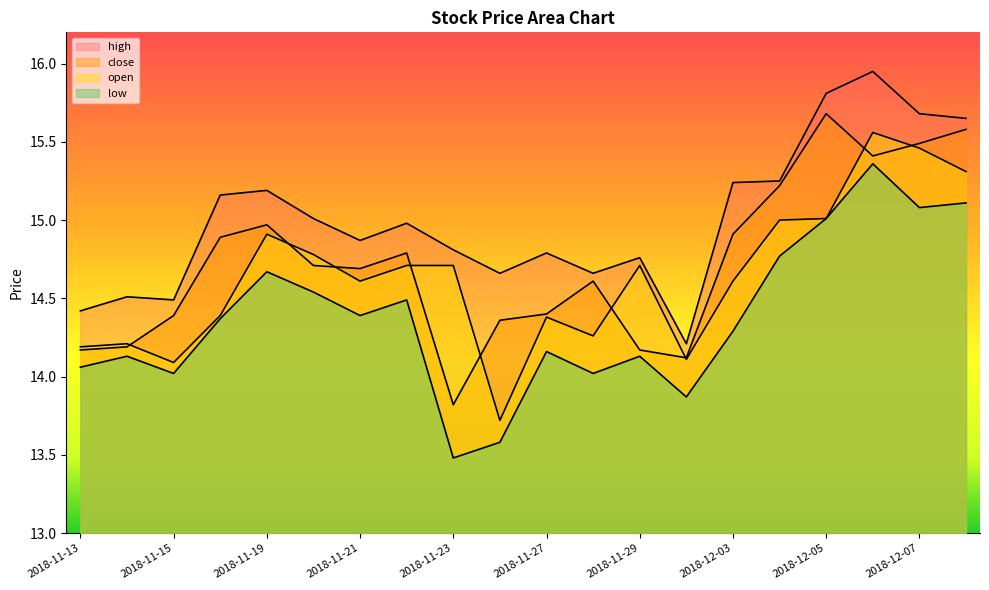

What is the sum of all high values?

300.1